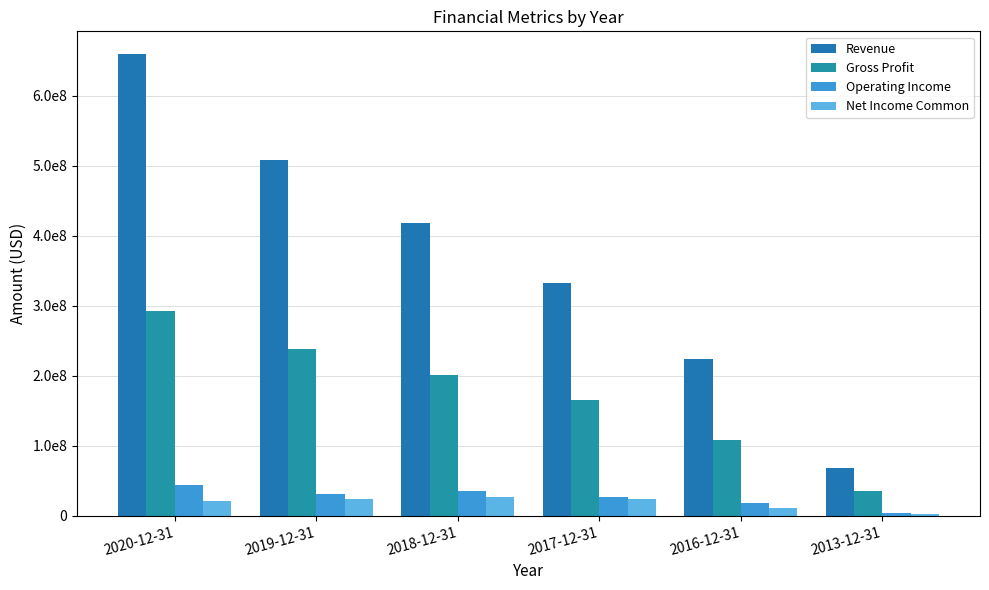

Does the chart contain stacked bars?

No